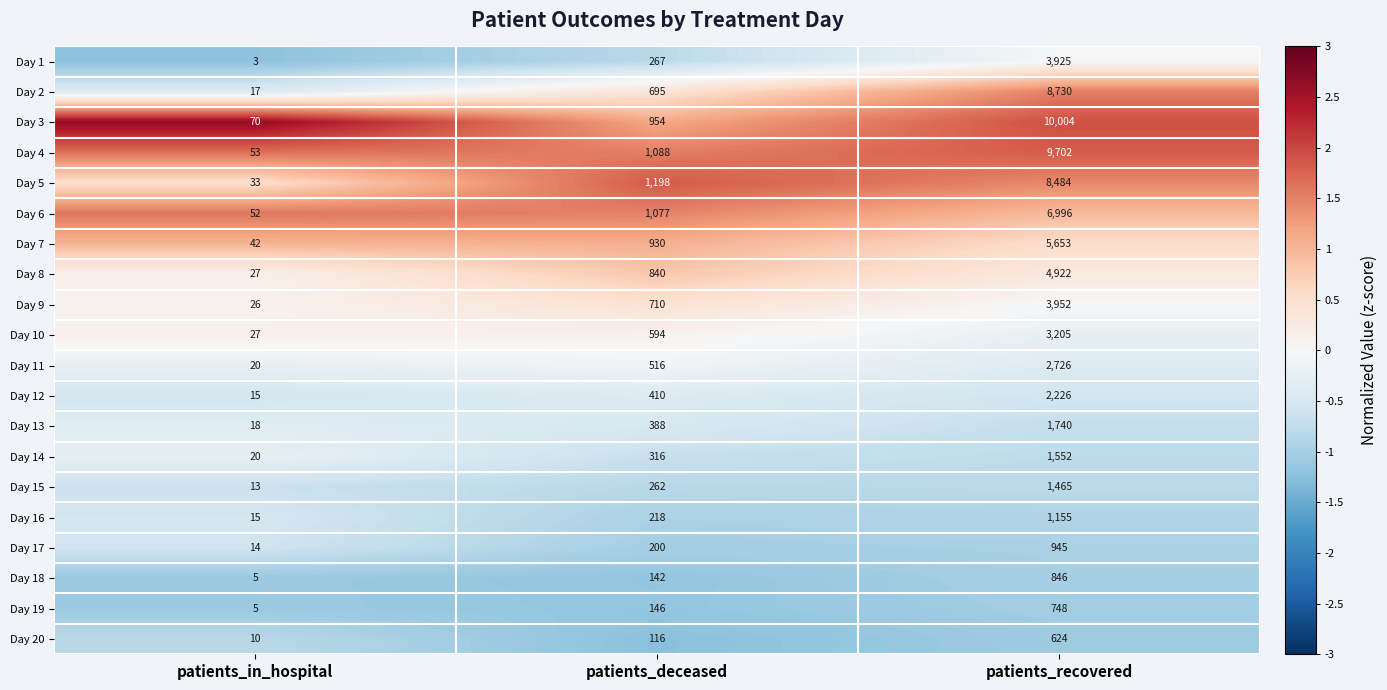

What is the average value of the Day 17 series?

386